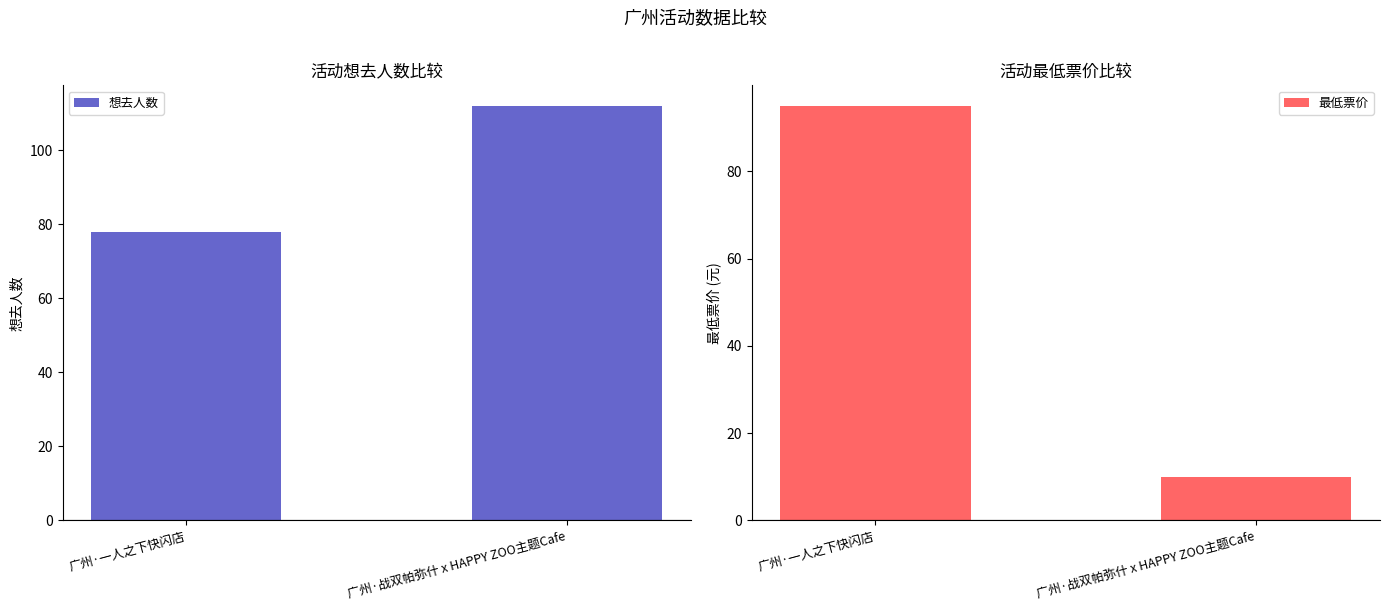

Which series has the largest total across all categories?

想去人数